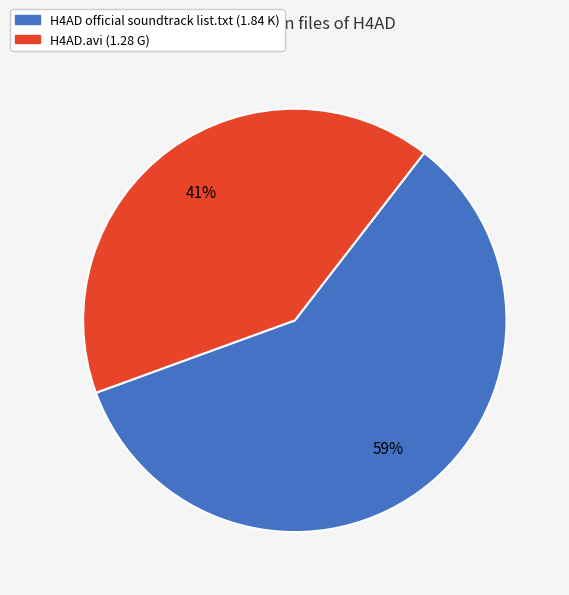

Is there a majority slice in this chart?

Yes